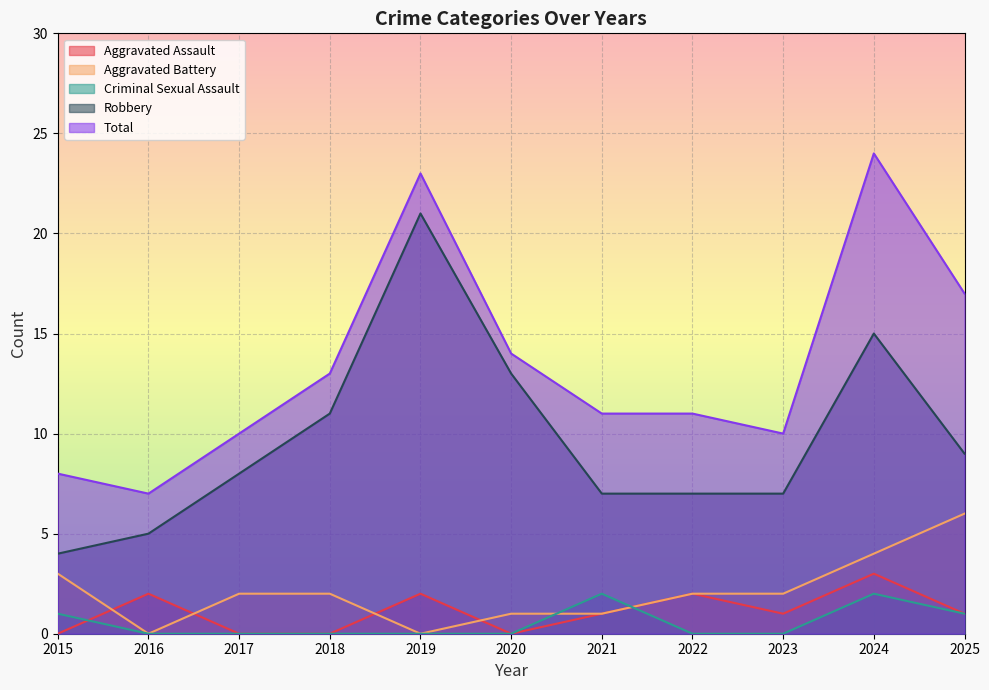

Rank the series by their maximum value, from highest to lowest.

Total, Robbery, Aggravated Battery, Aggravated Assault, Criminal Sexual Assault